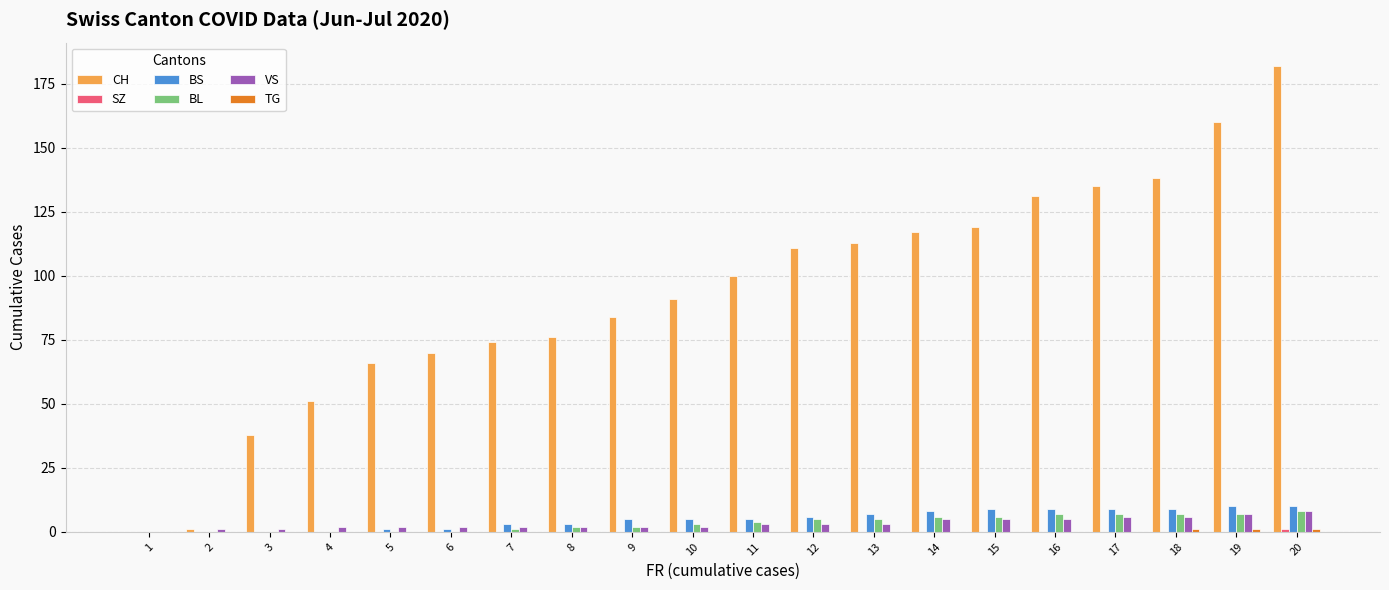

True or false: CH has a value of 138 at 18.

True